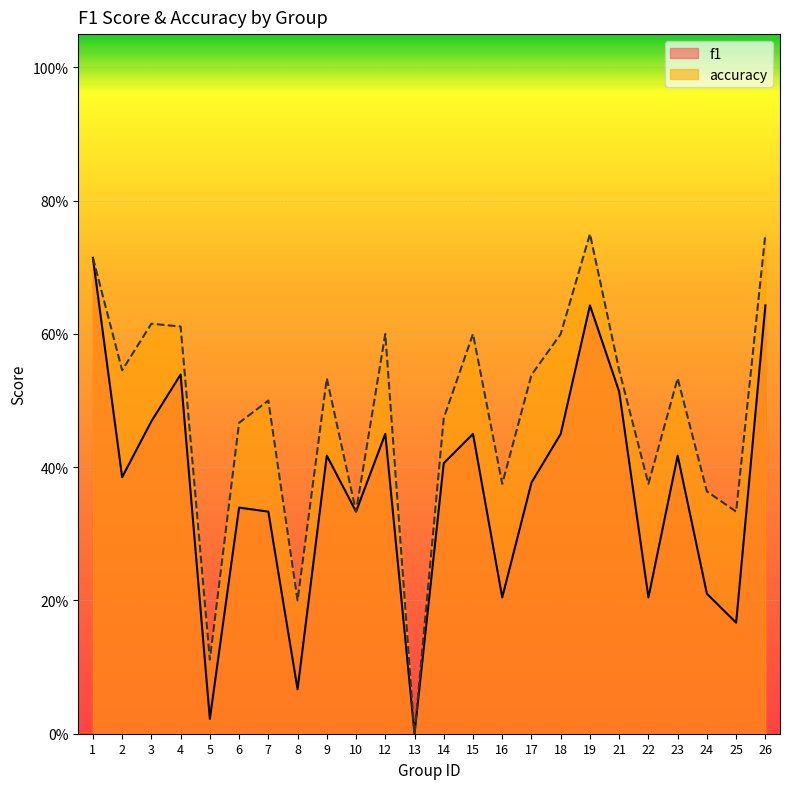

Rank the series by their average value, from highest to lowest.

accuracy, f1